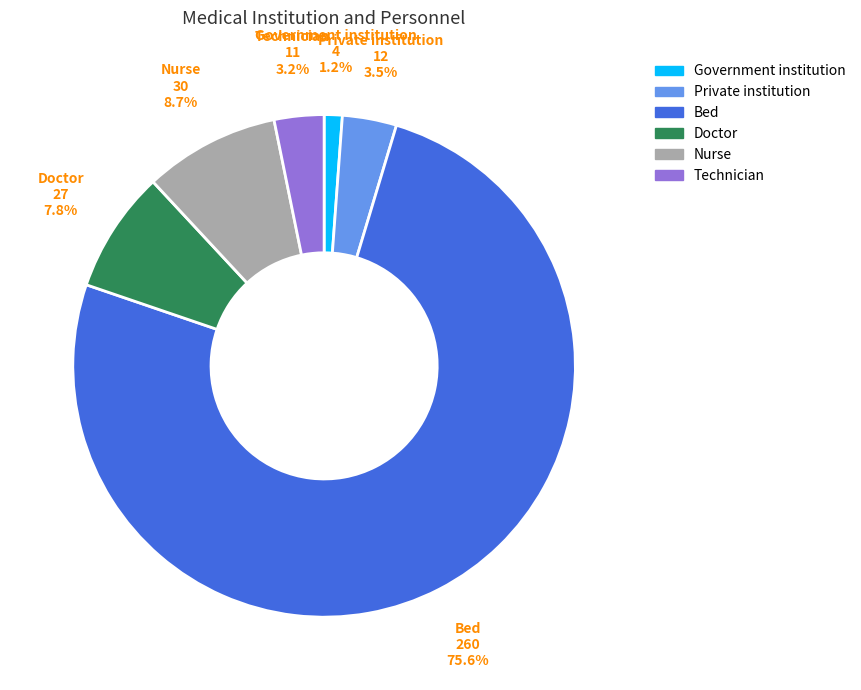

Does any single category account for the majority?

Yes